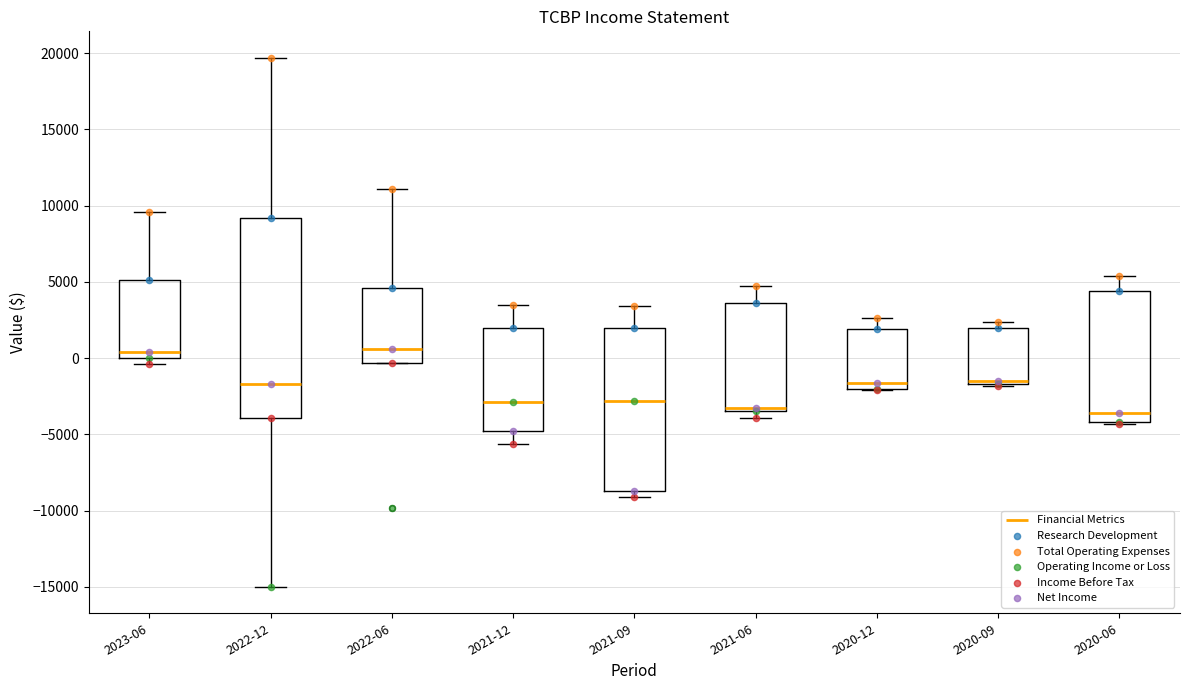

Where is the upper edge of the box for 2021-09 on the y-axis? The values are not printed on the chart, so give them approximately, as read against the axis.

2000